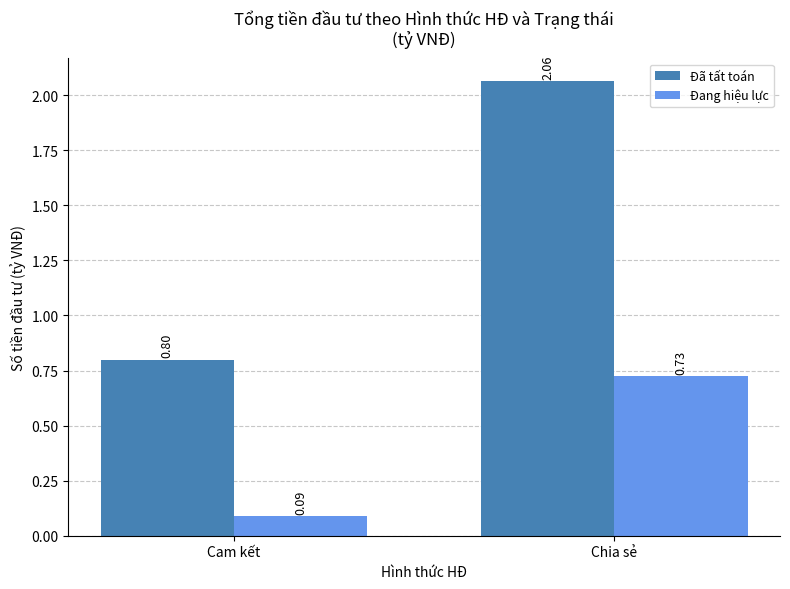

Which category has the highest value across all series?

Chia sẻ